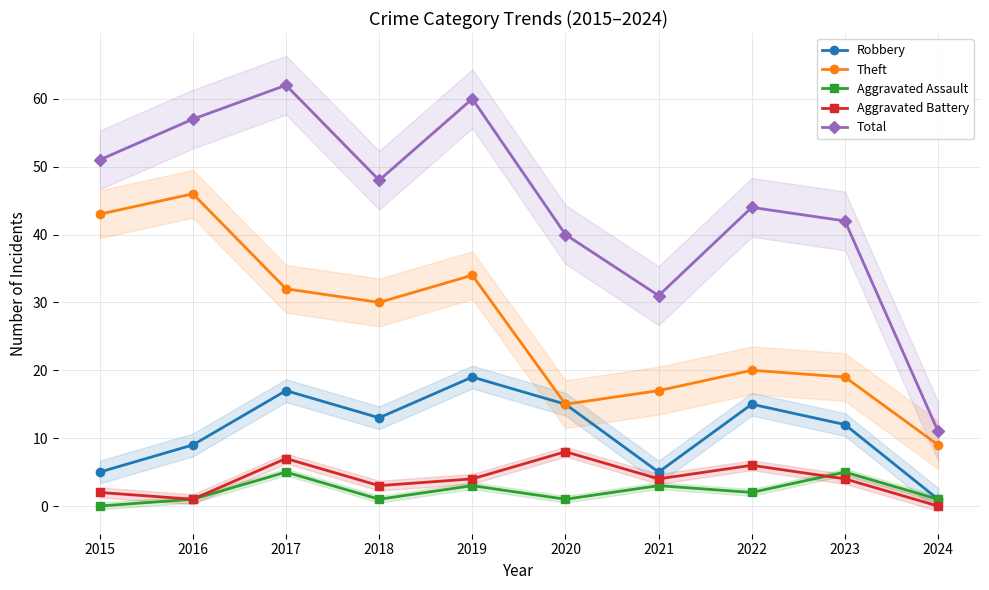

At which category does Theft reach its first local valley?

2018